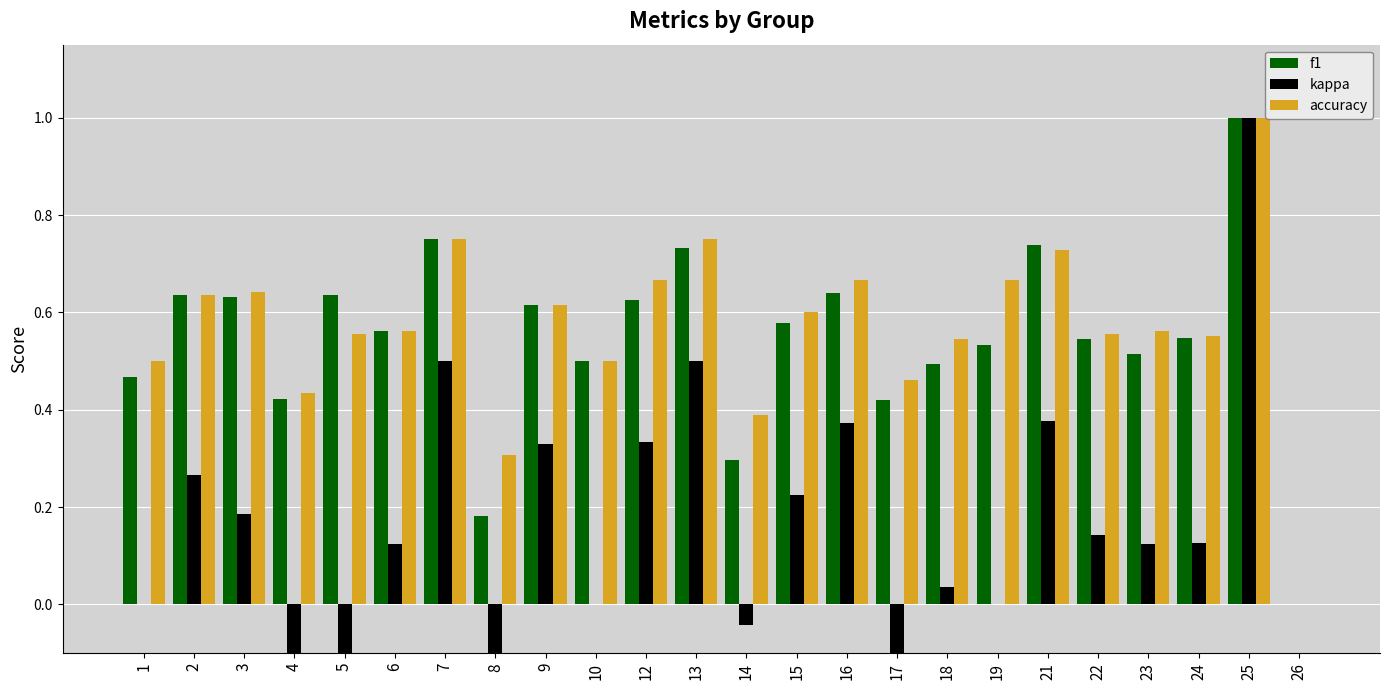

Is it true that kappa equals -0.8 at 10?

False